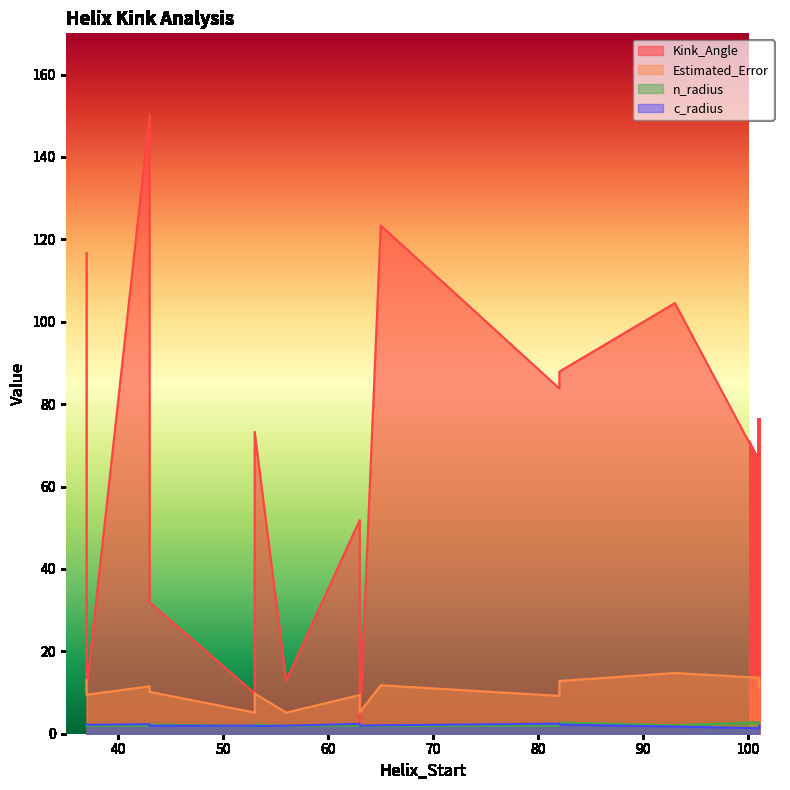

What value does the Kink_Angle series have at 82?

87.9